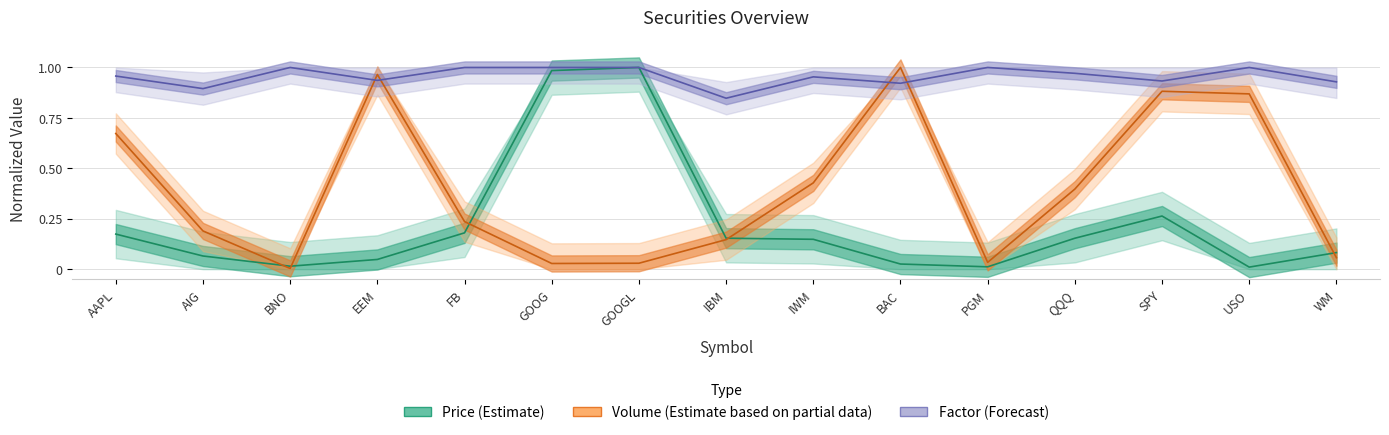

How many Factor values are between 0 and 1?

15